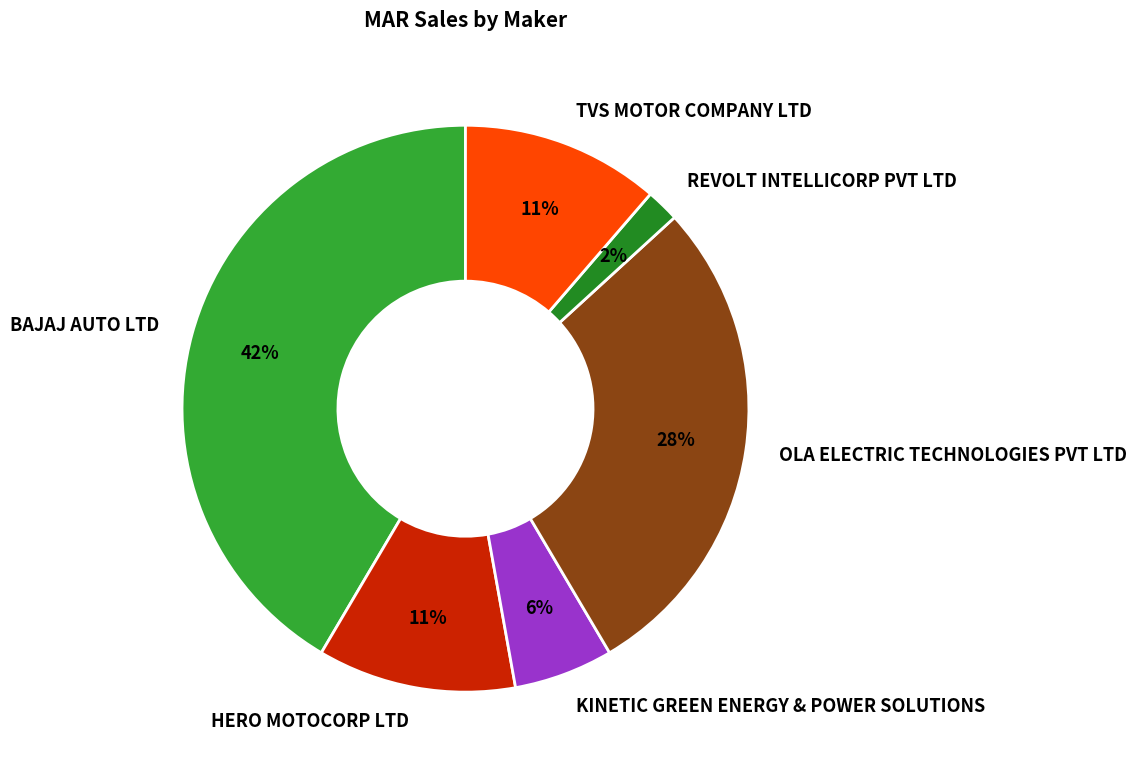

Count the number of slices in the pie.

6